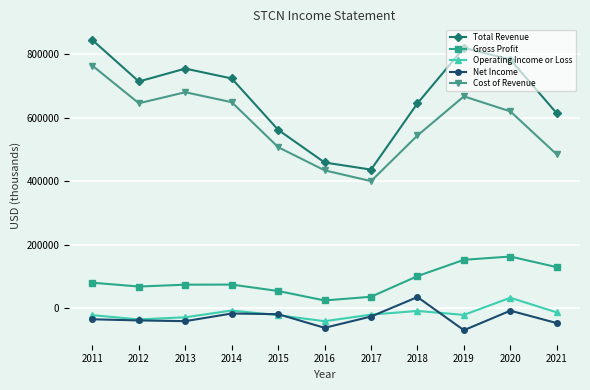

The value of Operating Income or Loss at 2018 is -8300. True or false?

True